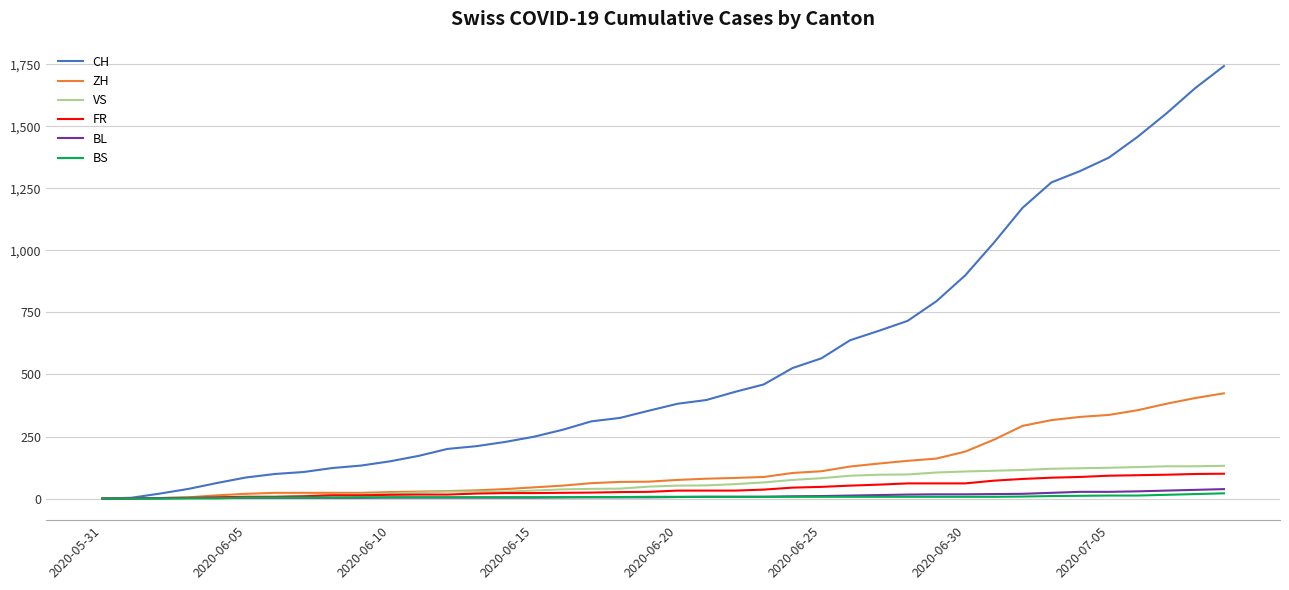

Which series has the widest spread of values?

CH